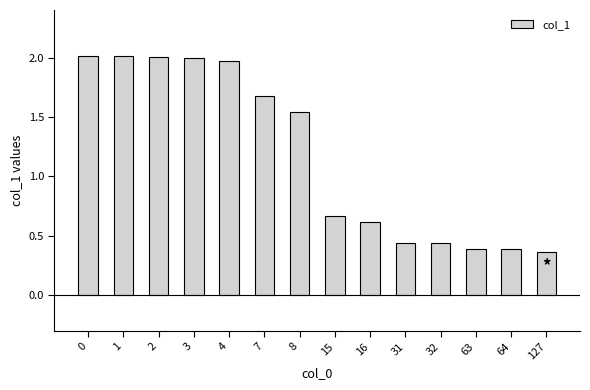

How many categories are shown in the chart?

14